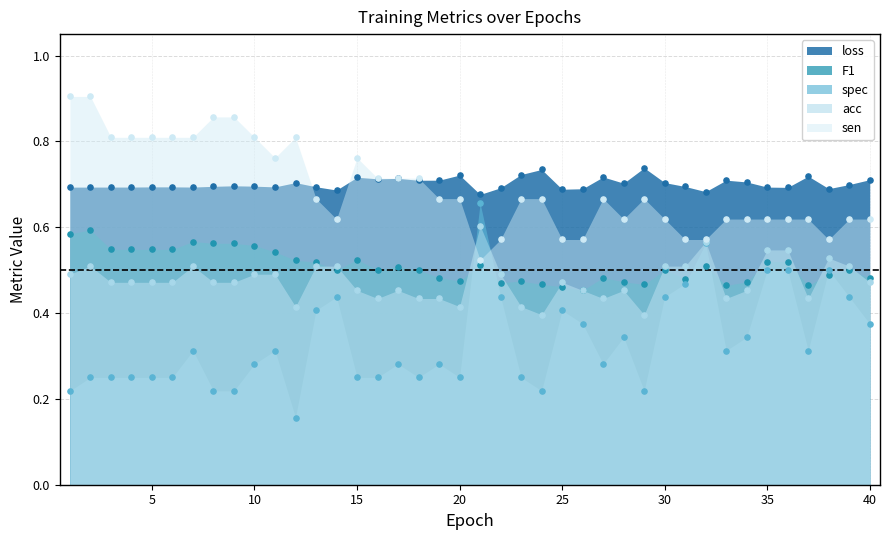

At which category is the sum across all series the highest?

21